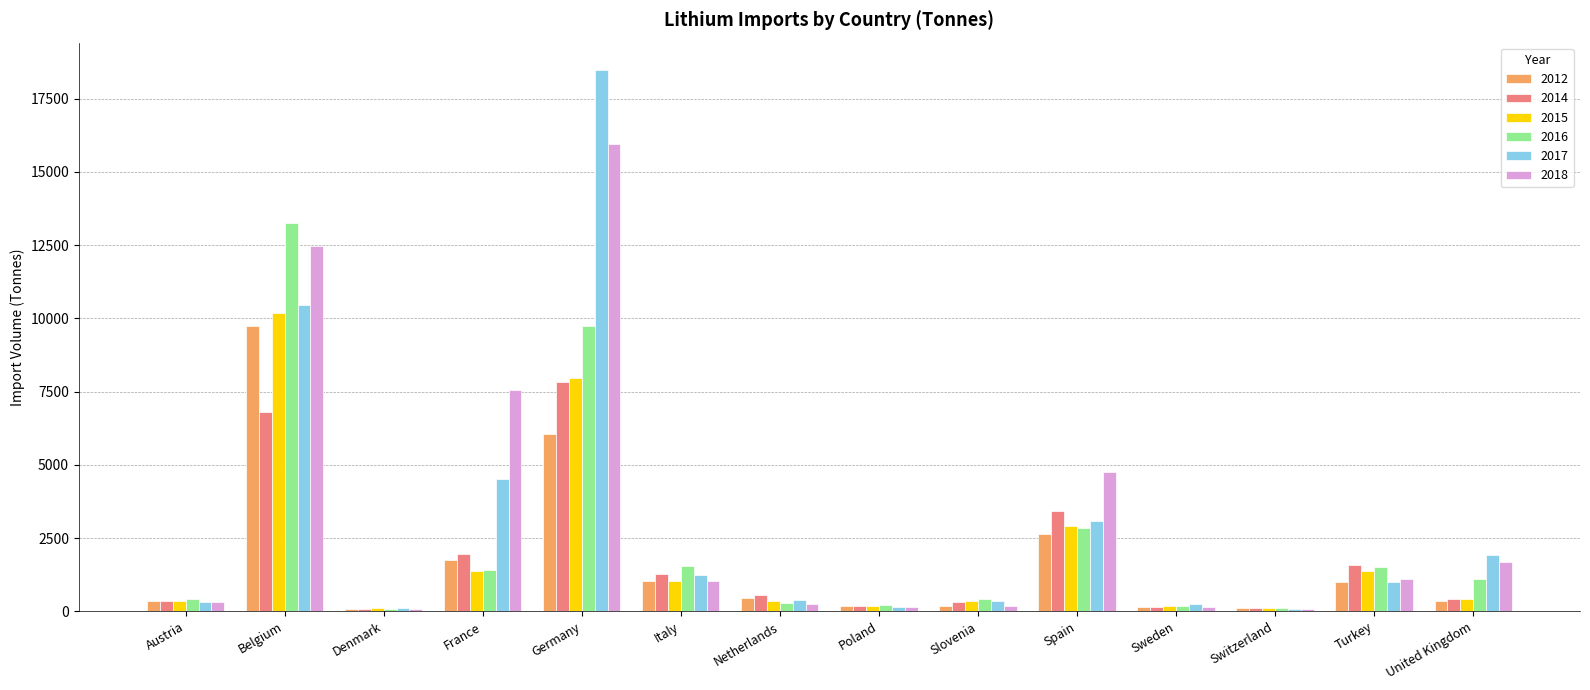

Is it true that 2017 equals 253 at Sweden?

True